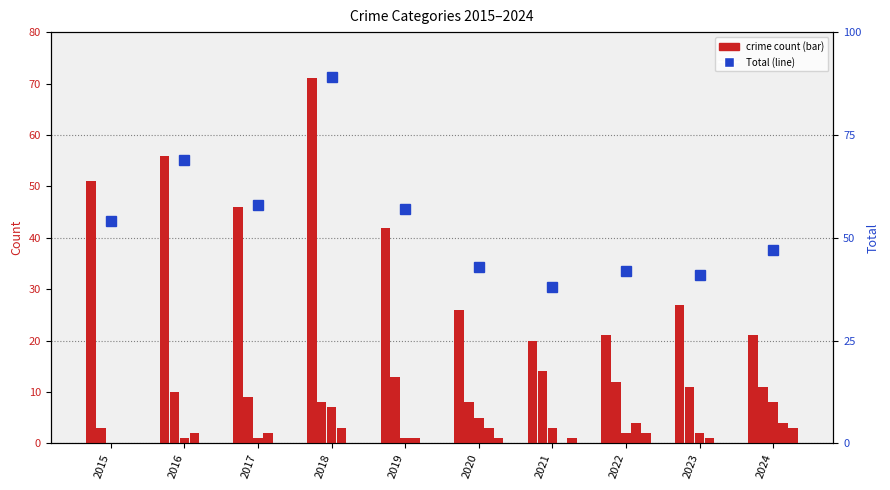

How many series are shown in this chart?

6